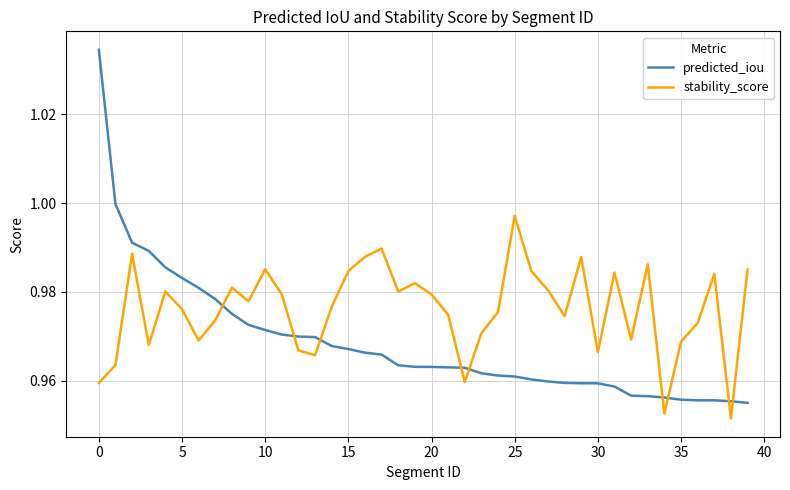

Rank the series by their maximum value, from highest to lowest.

predicted_iou, stability_score